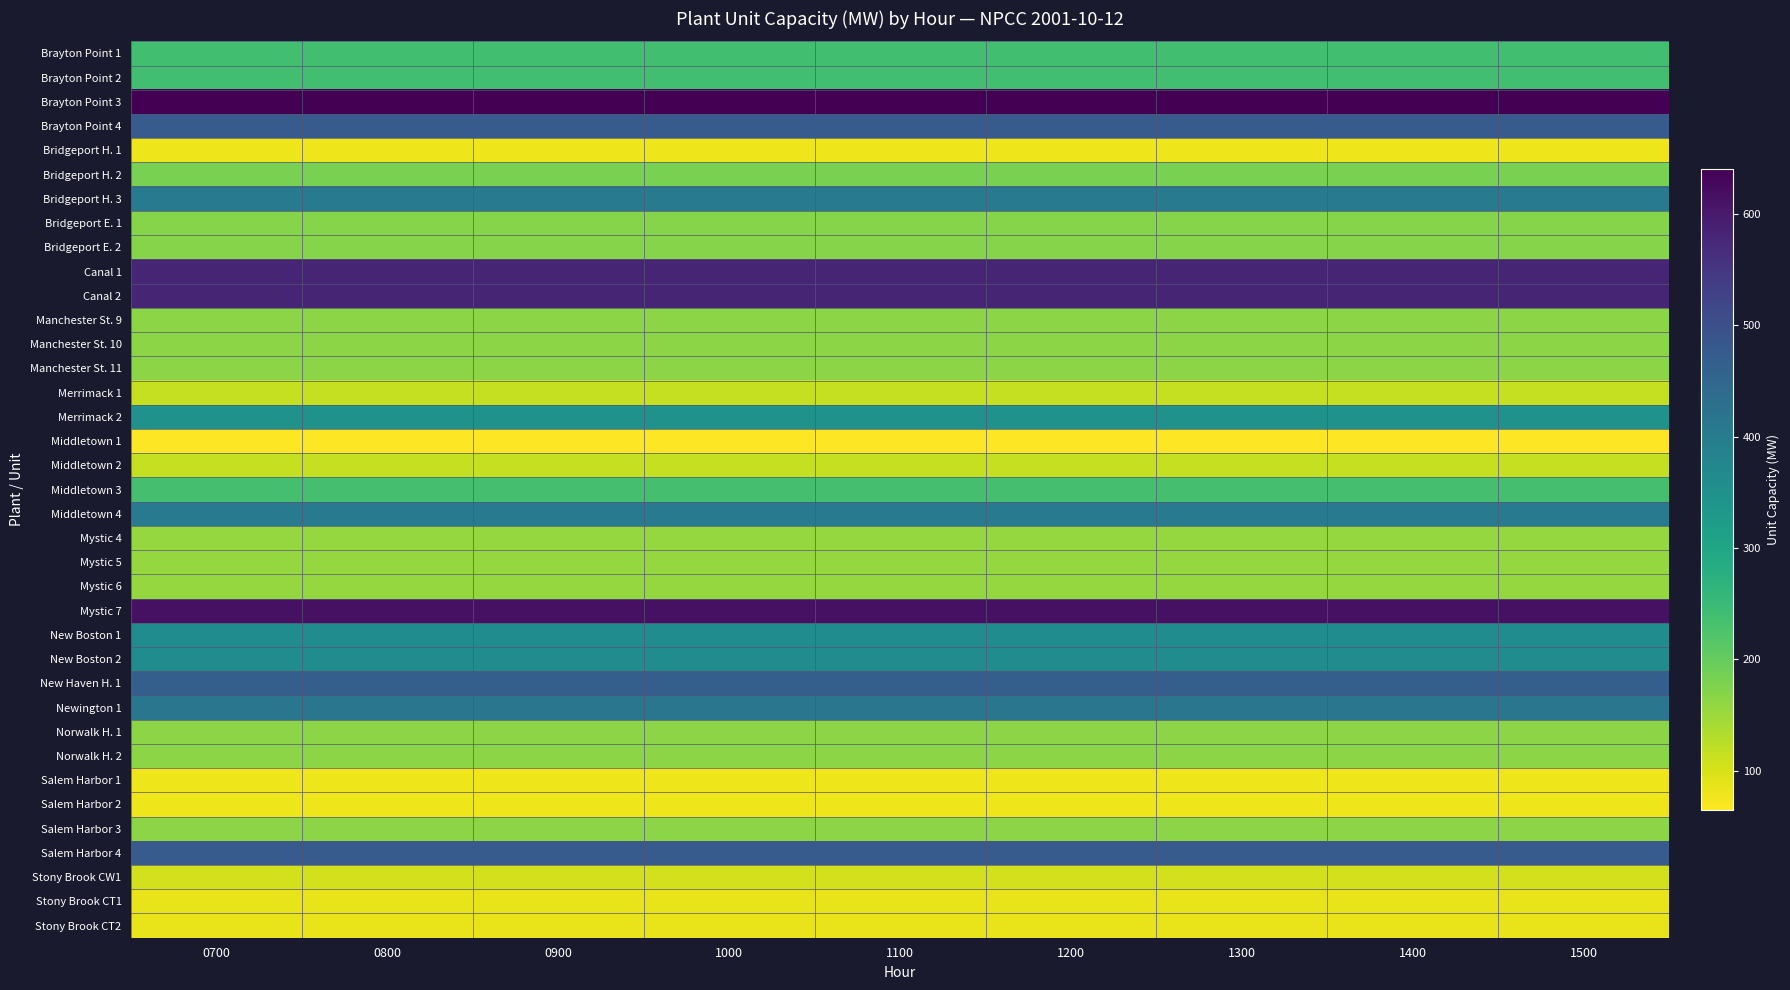

Reading right to left, transcribe all the data shown in this chart.

Brayton Point 1: 1500=240	1400=240	1300=240	1200=240	1100=240	1000=240	0900=240	0800=240	0700=240
Brayton Point 2: 1500=240	1400=240	1300=240	1200=240	1100=240	1000=240	0900=240	0800=240	0700=240
Brayton Point 3: 1500=640	1400=640	1300=640	1200=640	1100=640	1000=640	0900=640	0800=640	0700=640
Brayton Point 4: 1500=475	1400=475	1300=475	1200=475	1100=475	1000=475	0900=475	0800=475	0700=475
Bridgeport H. 1: 1500=80	1400=80	1300=80	1200=80	1100=80	1000=80	0900=80	0800=80	0700=80
Bridgeport H. 2: 1500=180	1400=180	1300=180	1200=180	1100=180	1000=180	0900=180	0800=180	0700=180
Bridgeport H. 3: 1500=400	1400=400	1300=400	1200=400	1100=400	1000=400	0900=400	0800=400	0700=400
Bridgeport E. 1: 1500=170	1400=170	1300=170	1200=170	1100=170	1000=170	0900=170	0800=170	0700=170
Bridgeport E. 2: 1500=170	1400=170	1300=170	1200=170	1100=170	1000=170	0900=170	0800=170	0700=170
Canal 1: 1500=580	1400=580	1300=580	1200=580	1100=580	1000=580	0900=580	0800=580	0700=580
Canal 2: 1500=580	1400=580	1300=580	1200=580	1100=580	1000=580	0900=580	0800=580	0700=580
Manchester St. 9: 1500=165	1400=165	1300=165	1200=165	1100=165	1000=165	0900=165	0800=165	0700=165
Manchester St. 10: 1500=165	1400=165	1300=165	1200=165	1100=165	1000=165	0900=165	0800=165	0700=165
Manchester St. 11: 1500=165	1400=165	1300=165	1200=165	1100=165	1000=165	0900=165	0800=165	0700=165
Merrimack 1: 1500=115	1400=115	1300=115	1200=115	1100=115	1000=115	0900=115	0800=115	0700=115
Merrimack 2: 1500=345	1400=345	1300=345	1200=345	1100=345	1000=345	0900=345	0800=345	0700=345
Middletown 1: 1500=65	1400=65	1300=65	1200=65	1100=65	1000=65	0900=65	0800=65	0700=65
Middletown 2: 1500=115	1400=115	1300=115	1200=115	1100=115	1000=115	0900=115	0800=115	0700=115
Middletown 3: 1500=235	1400=235	1300=235	1200=235	1100=235	1000=235	0900=235	0800=235	0700=235
Middletown 4: 1500=400	1400=400	1300=400	1200=400	1100=400	1000=400	0900=400	0800=400	0700=400
Mystic 4: 1500=155	1400=155	1300=155	1200=155	1100=155	1000=155	0900=155	0800=155	0700=155
Mystic 5: 1500=155	1400=155	1300=155	1200=155	1100=155	1000=155	0900=155	0800=155	0700=155
Mystic 6: 1500=155	1400=155	1300=155	1200=155	1100=155	1000=155	0900=155	0800=155	0700=155
Mystic 7: 1500=615	1400=615	1300=615	1200=615	1100=615	1000=615	0900=615	0800=615	0700=615
New Boston 1: 1500=360	1400=360	1300=360	1200=360	1100=360	1000=360	0900=360	0800=360	0700=360
New Boston 2: 1500=360	1400=360	1300=360	1200=360	1100=360	1000=360	0900=360	0800=360	0700=360
New Haven H. 1: 1500=465	1400=465	1300=465	1200=465	1100=465	1000=465	0900=465	0800=465	0700=465
Newington 1: 1500=415	1400=415	1300=415	1200=415	1100=415	1000=415	0900=415	0800=415	0700=415
Norwalk H. 1: 1500=165	1400=165	1300=165	1200=165	1100=165	1000=165	0900=165	0800=165	0700=165
Norwalk H. 2: 1500=165	1400=165	1300=165	1200=165	1100=165	1000=165	0900=165	0800=165	0700=165
Salem Harbor 1: 1500=80	1400=80	1300=80	1200=80	1100=80	1000=80	0900=80	0800=80	0700=80
Salem Harbor 2: 1500=80	1400=80	1300=80	1200=80	1100=80	1000=80	0900=80	0800=80	0700=80
Salem Harbor 3: 1500=165	1400=165	1300=165	1200=165	1100=165	1000=165	0900=165	0800=165	0700=165
Salem Harbor 4: 1500=475	1400=475	1300=475	1200=475	1100=475	1000=475	0900=475	0800=475	0700=475
Stony Brook CW1: 1500=105	1400=105	1300=105	1200=105	1100=105	1000=105	0900=105	0800=105	0700=105
Stony Brook CT1: 1500=85	1400=85	1300=85	1200=85	1100=85	1000=85	0900=85	0800=85	0700=85
Stony Brook CT2: 1500=85	1400=85	1300=85	1200=85	1100=85	1000=85	0900=85	0800=85	0700=85